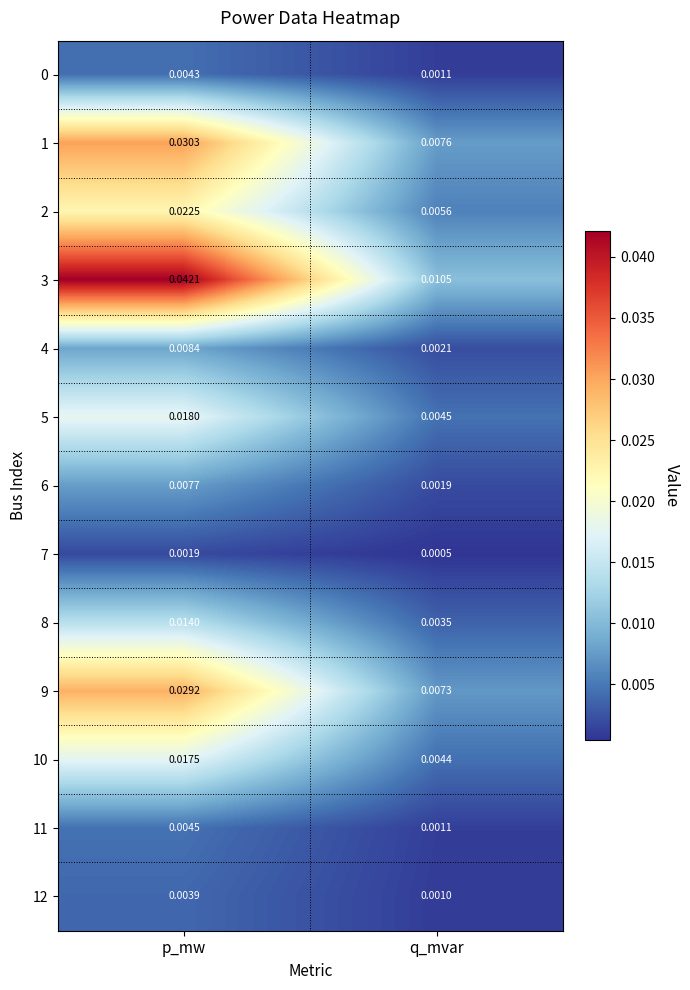

List the labels in order of 12 value, smallest first.

q_mvar, p_mw